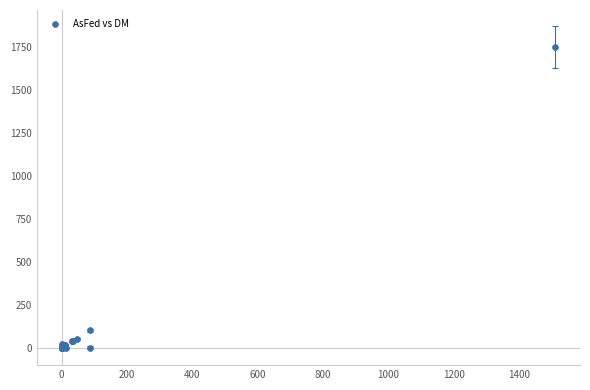

What Y value in the scatter plot is closest to 875?

101.0